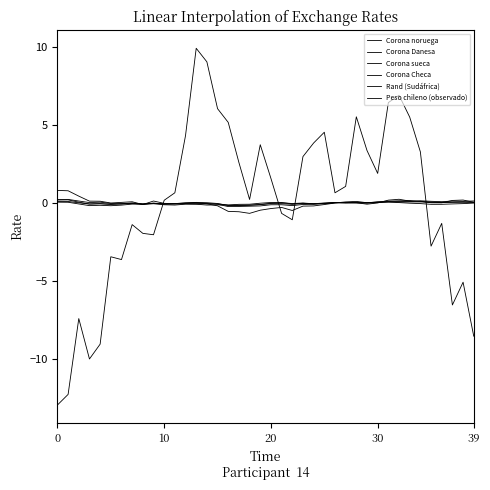

How many lines are shown in the chart?

6